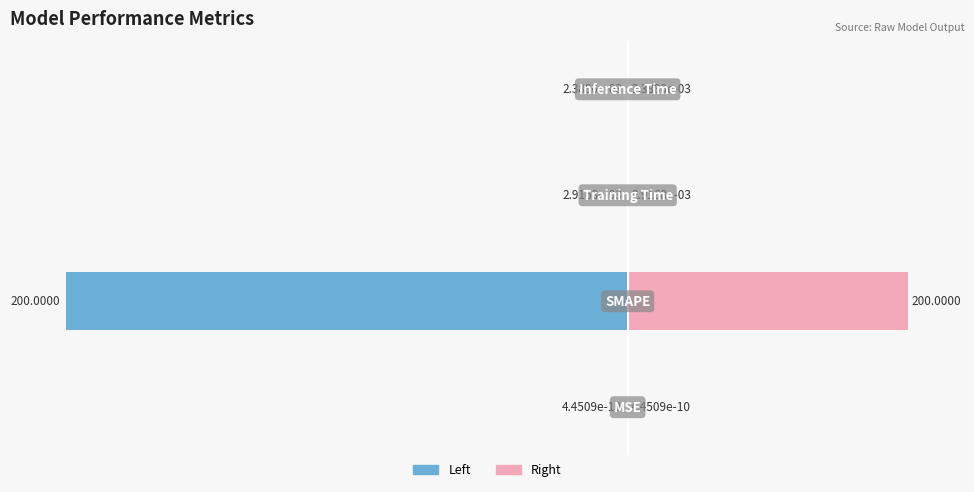

True or false: Value (Right) has a value of 0.0 at −30.

False